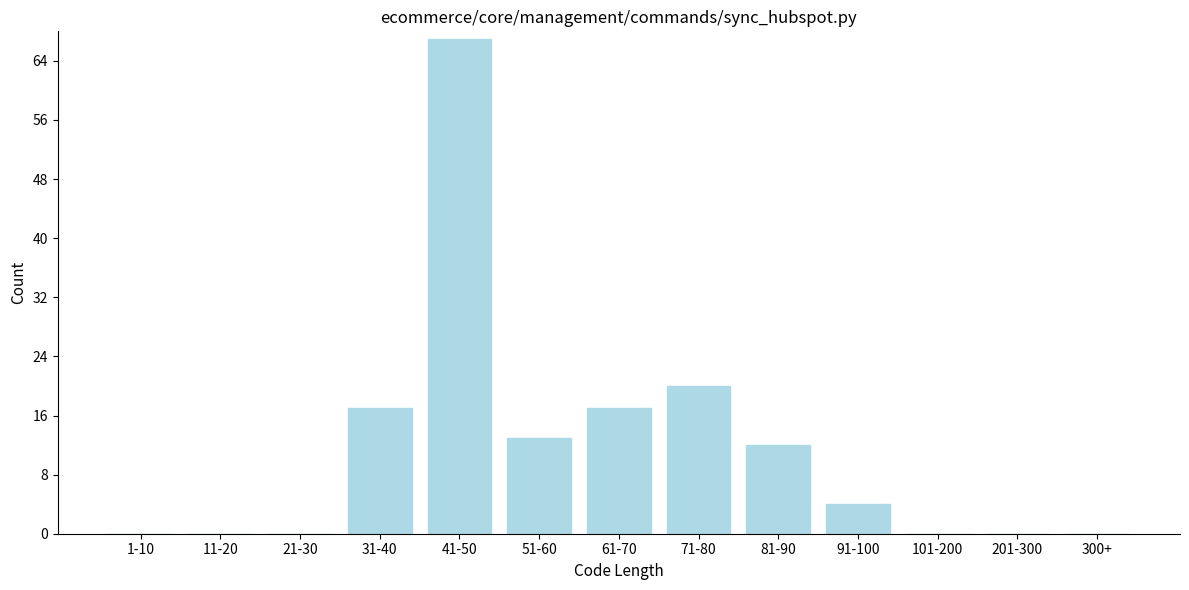

Reading right to left, what are all the values shown in this chart?

300+=0	201-300=0	101-200=0	91-100=4	81-90=12	71-80=20	61-70=17	51-60=13	41-50=67	31-40=17	21-30=0	11-20=0	1-10=0